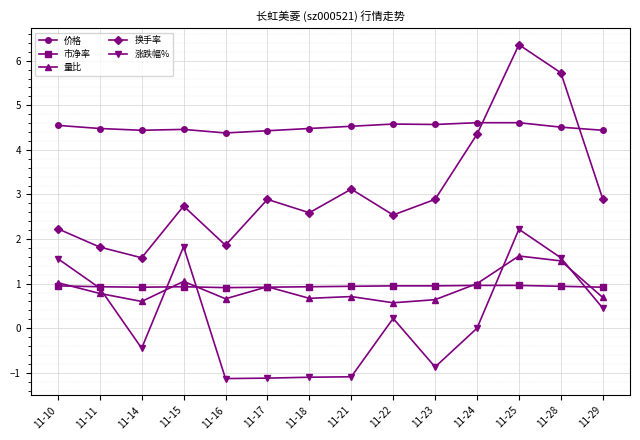

What is the average value of the 量比 series?

0.9